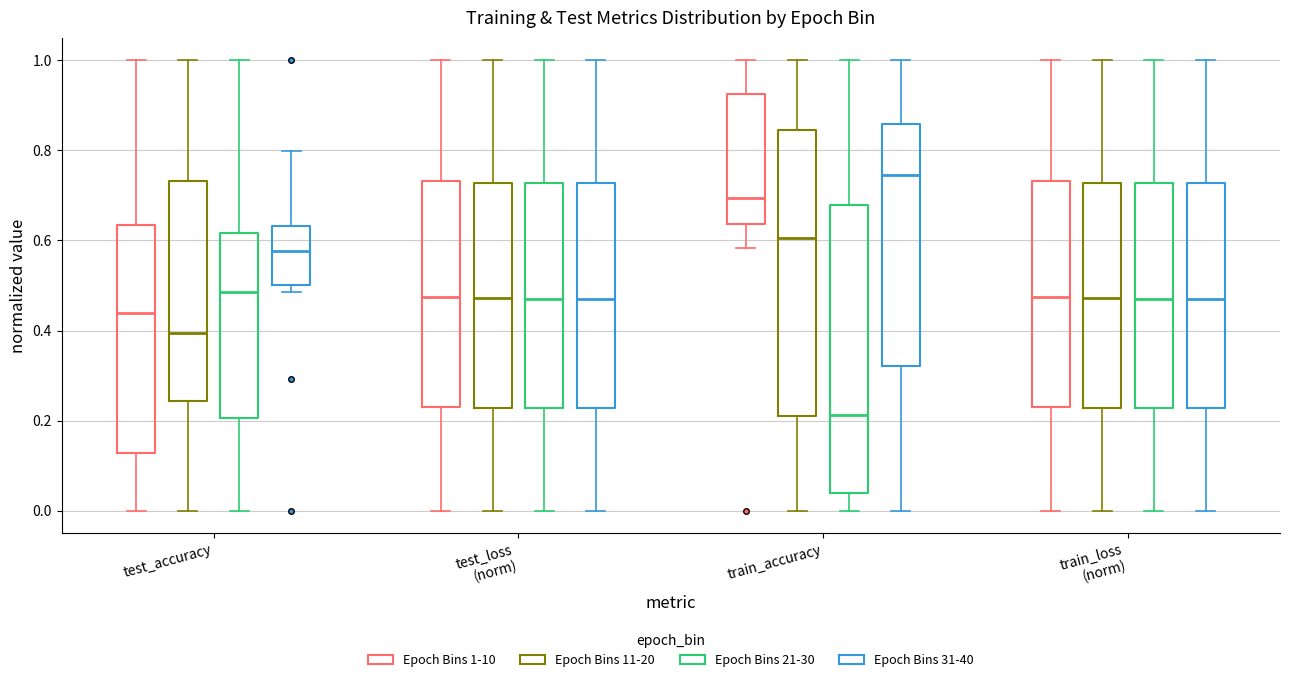

Which box's median line is the highest?

train_accuracy (Epoch Bins 31-40)